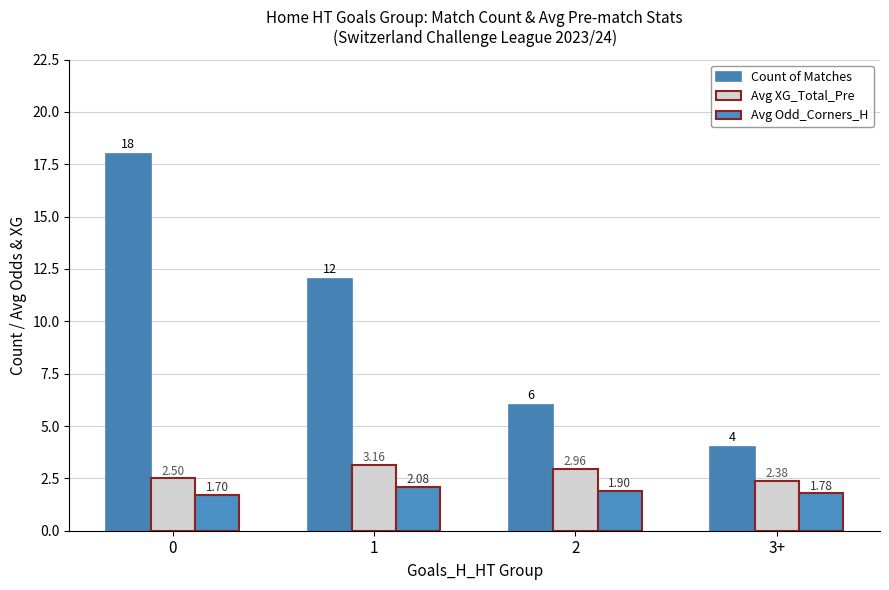

Is the value of Avg XG_Total_Pre at 0 greater than the value of Avg Odd_Corners_H at 2?

Yes